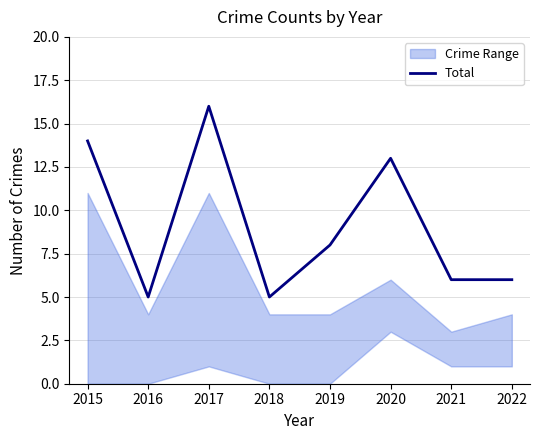

List the labels in order of value, largest first.

2017, 2015, 2020, 2019, 2021, 2022, 2016, 2018